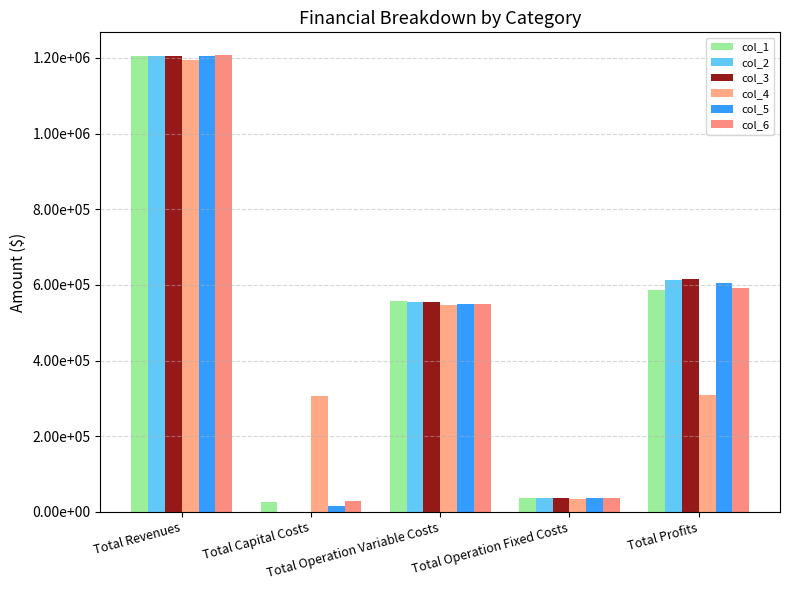

What position from the right is Total Operation Fixed Costs?

2